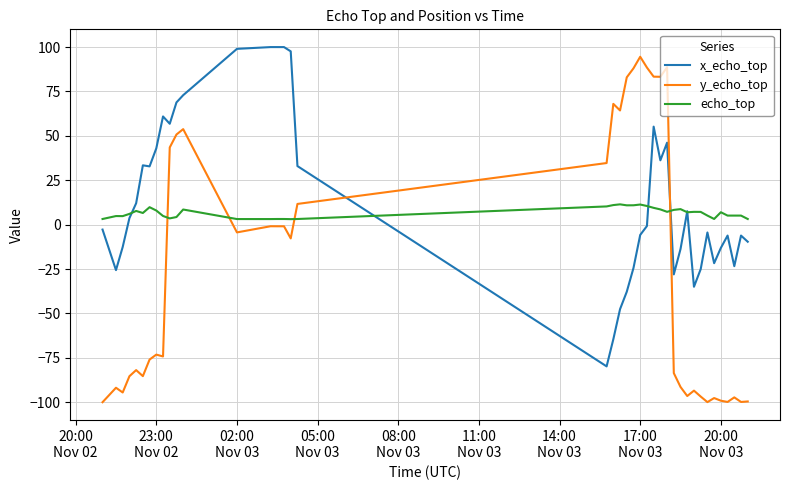

Rank the series by their average value, from lowest to highest.

y_echo_top, echo_top, x_echo_top